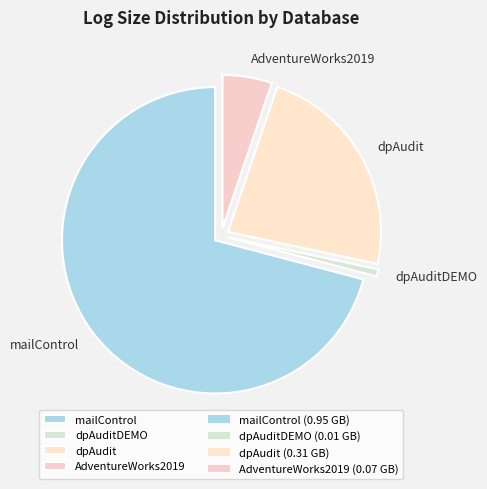

What is the smallest slice in the pie chart?

dpAuditDEMO